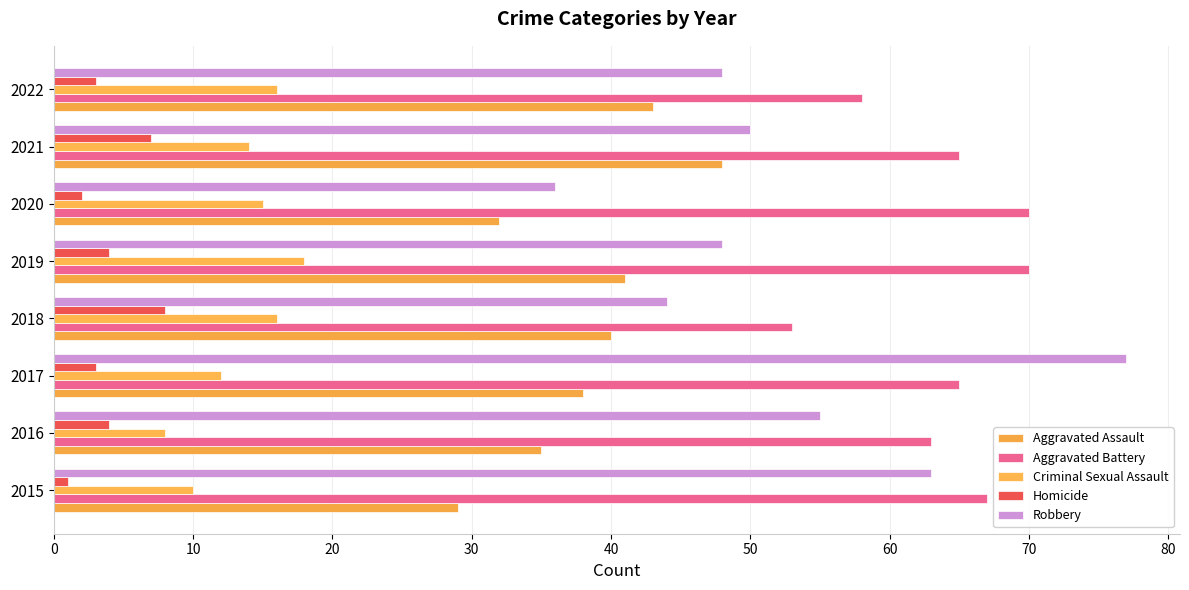

What are all the series names shown in the legend?

Aggravated Assault, Aggravated Battery, Criminal Sexual Assault, Homicide, Robbery